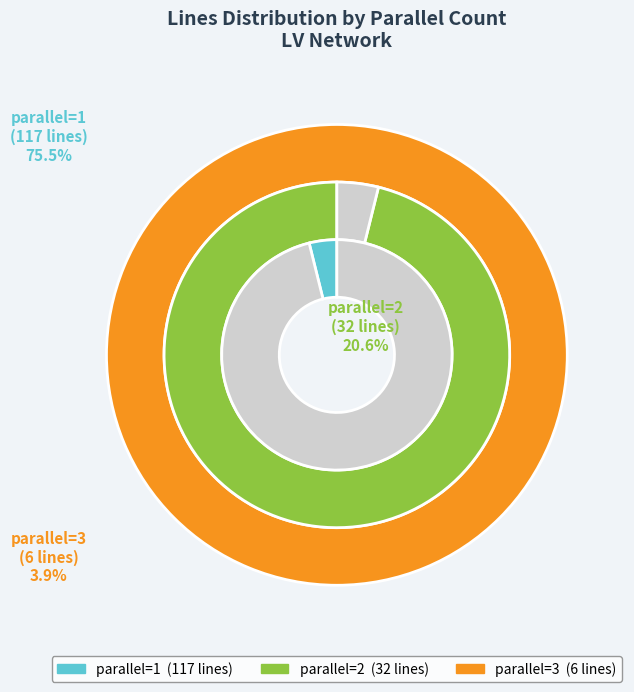

Count the number of slices in the pie.

3